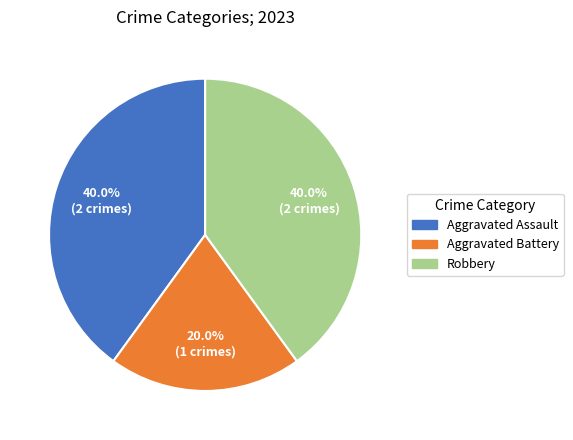

To the nearest percent, what is the combined percentage of Aggravated Assault and Aggravated Battery?

60%